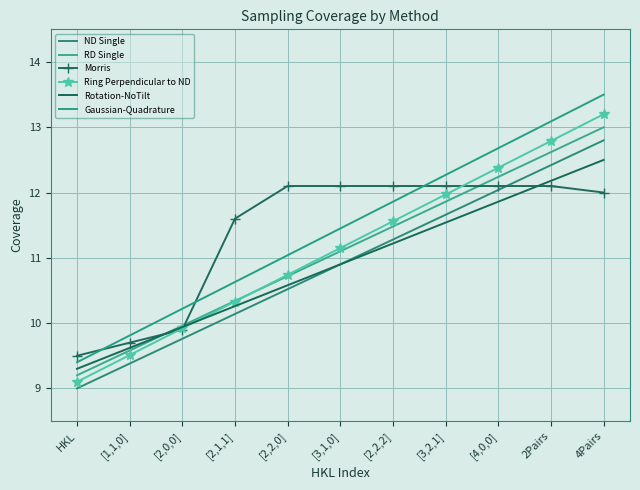

Between [3,1,0] and 4Pairs, which series saw the biggest shift?

Ring Perpendicular to ND